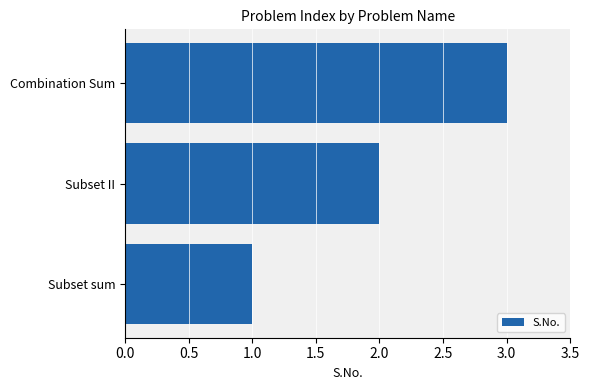

Rank the categories by value from highest to lowest.

Combination Sum, Subset II, Subset sum